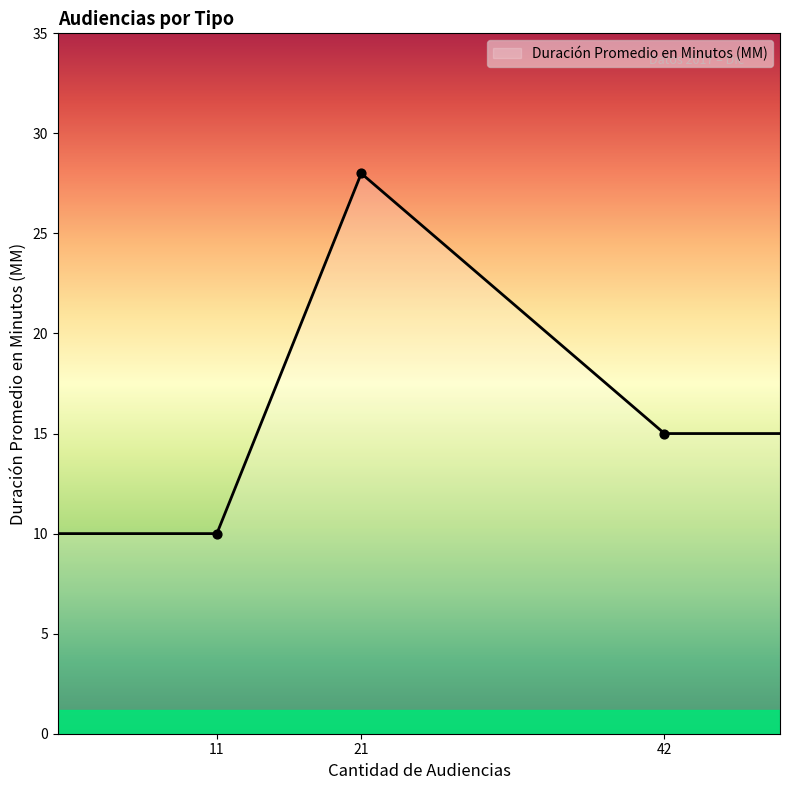

How many interior local peaks (higher than both neighbors) does the data have?

1